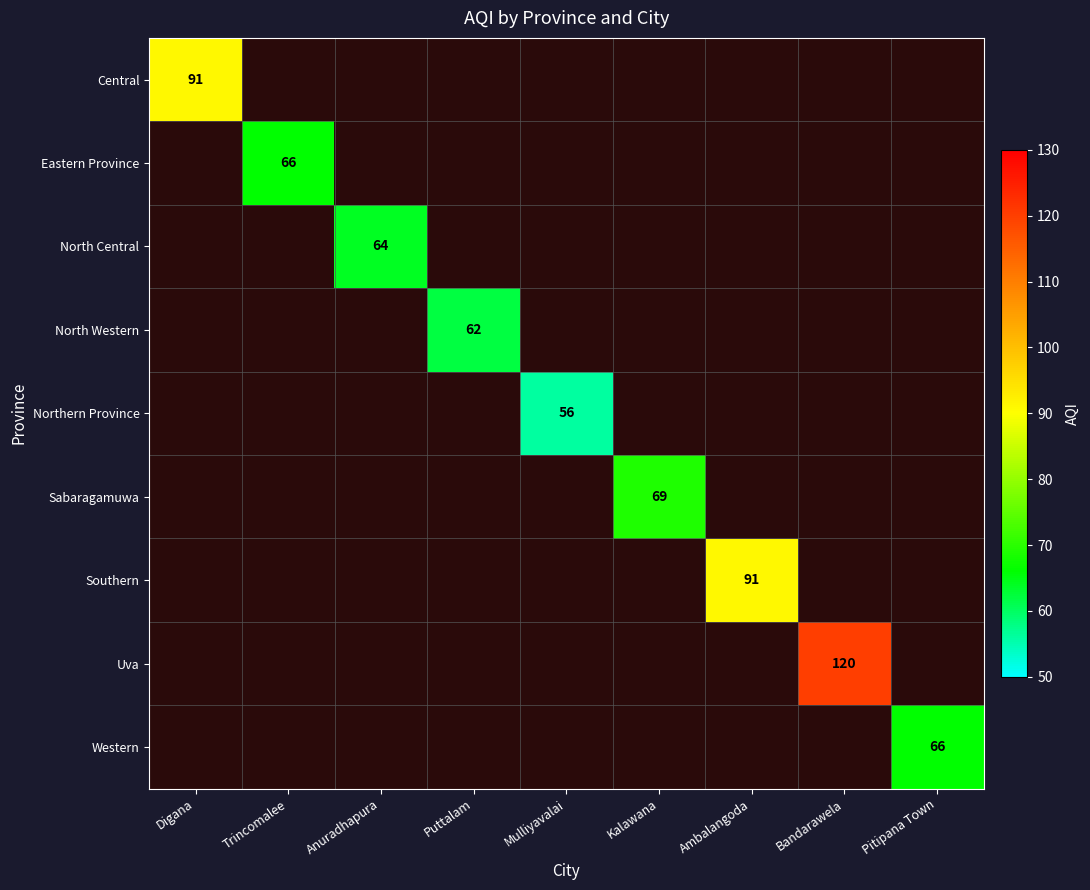

True or false: North Western has a value of 62 at Puttalam.

True